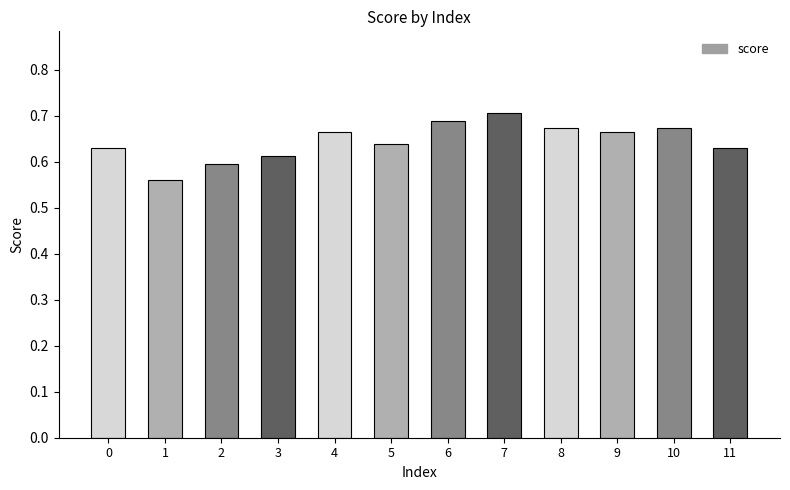

Which category has the lowest value across all series?

1